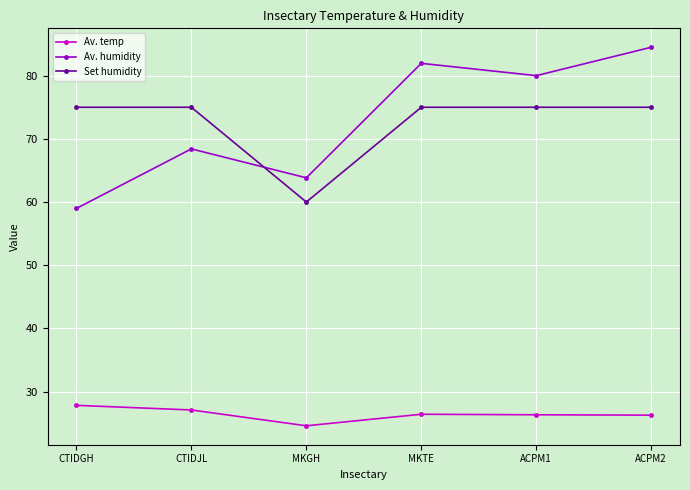

Which series changed the most between CTIDGH and CTIDJL?

Av. humidity